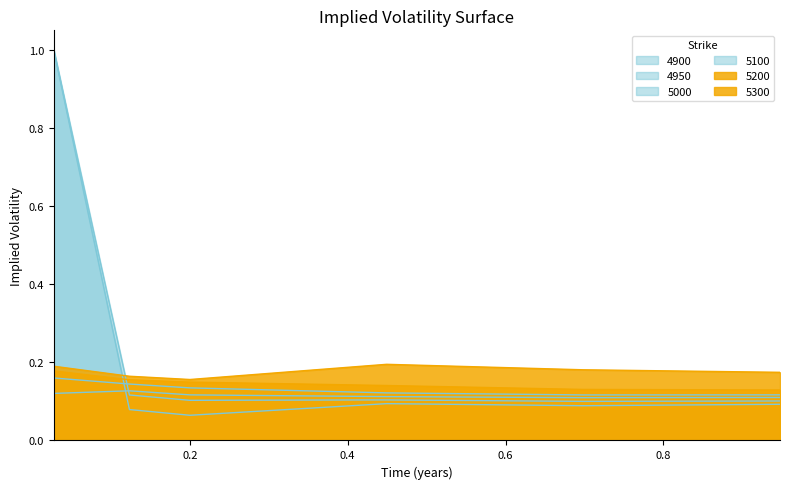

What is the smallest value displayed?

0.1